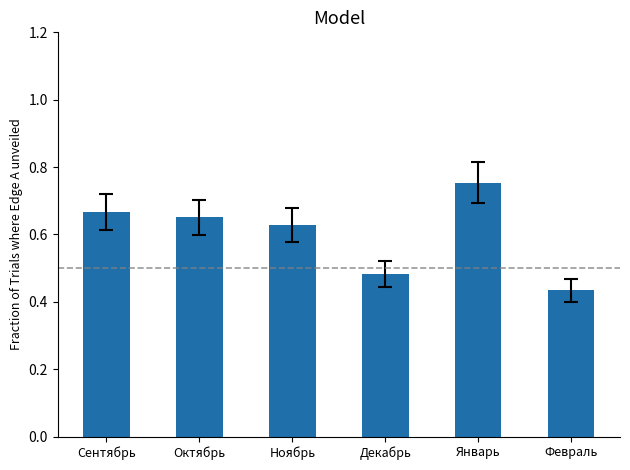

Are the bars horizontal?

No